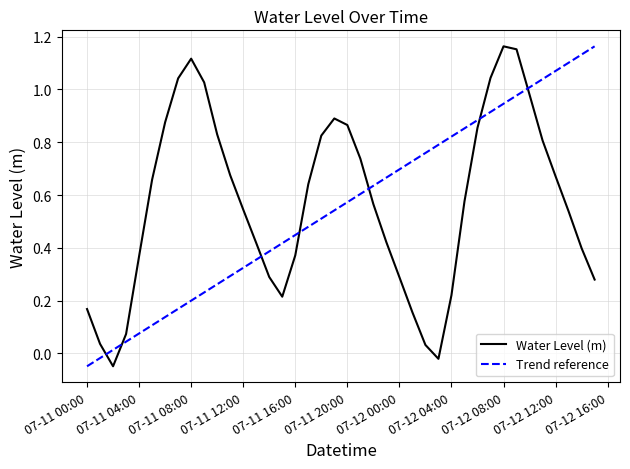

At which label does Water Level (m) first exceed 0?

07-11 00:00